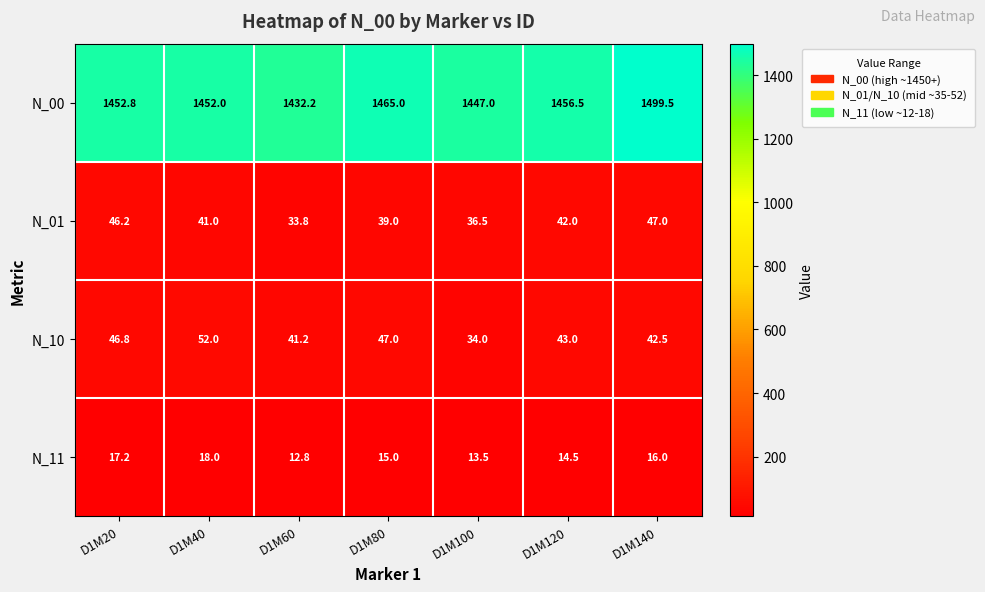

Rank the series by their maximum value, from lowest to highest.

N_11, N_01, N_10, N_00